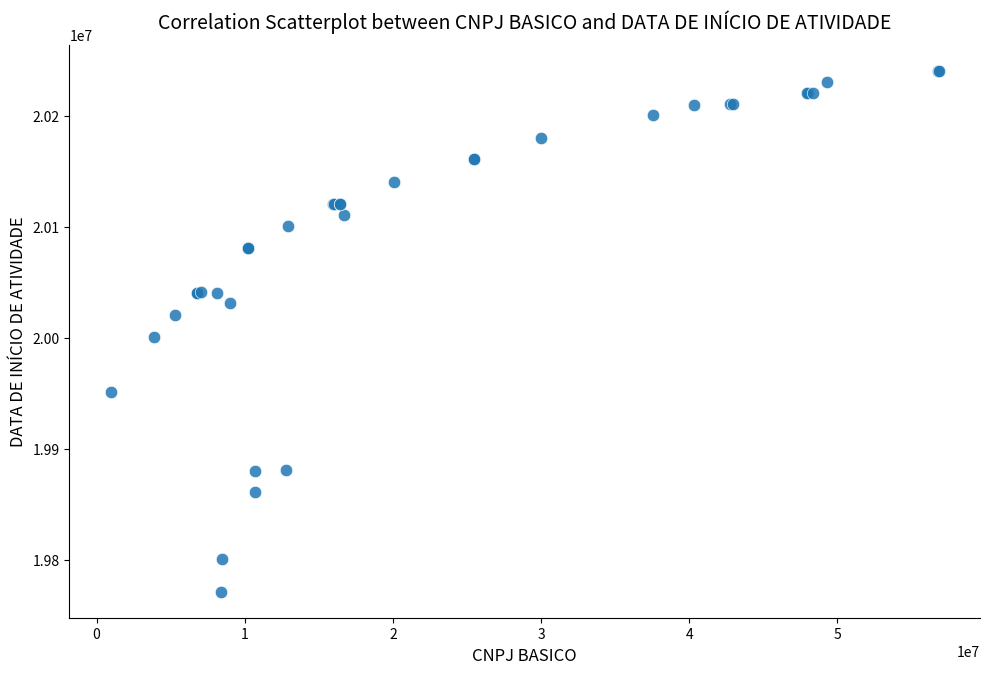

What Y value in the scatter plot is closest to 20005916?

20000628